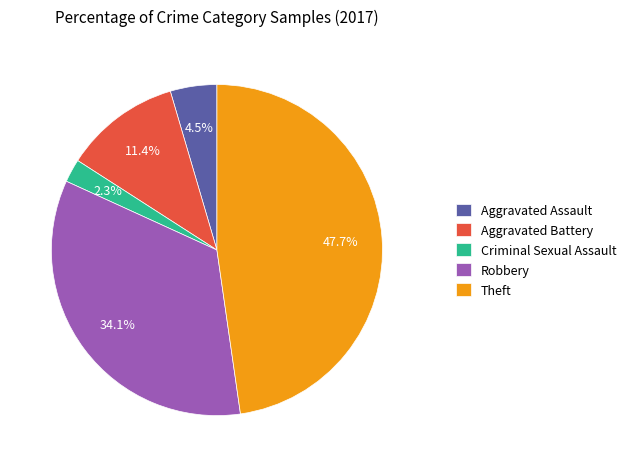

Approximately how many times larger is the value at Robbery compared to Aggravated Battery?

3.0